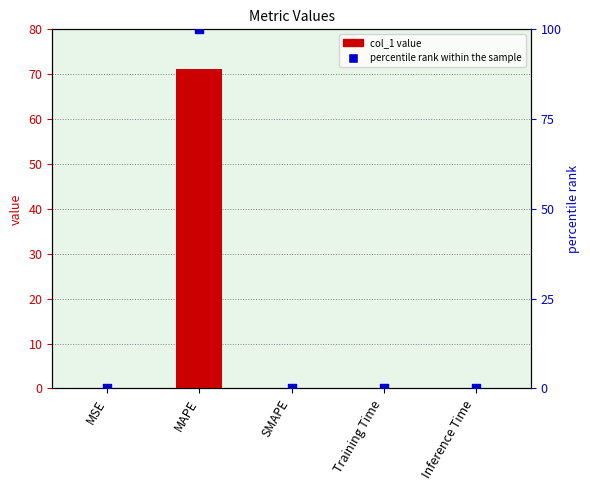

Which series has the largest Y range (max minus min)?

percentile rank within the sample